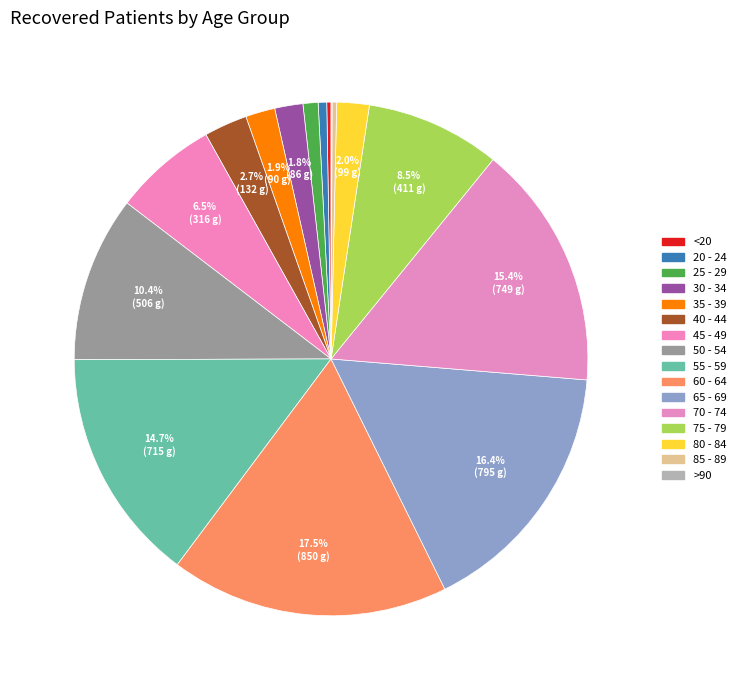

How many segments does this pie chart have?

16